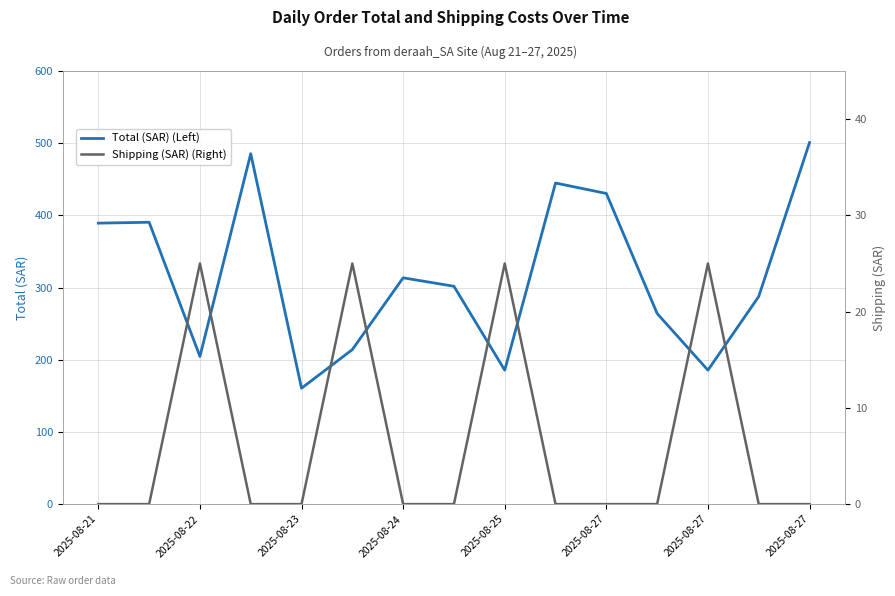

Is the value of Total (SAR) (Left) at 2025-08-27 greater than the value of Shipping (SAR) (Right) at 2025-08-24?

Yes